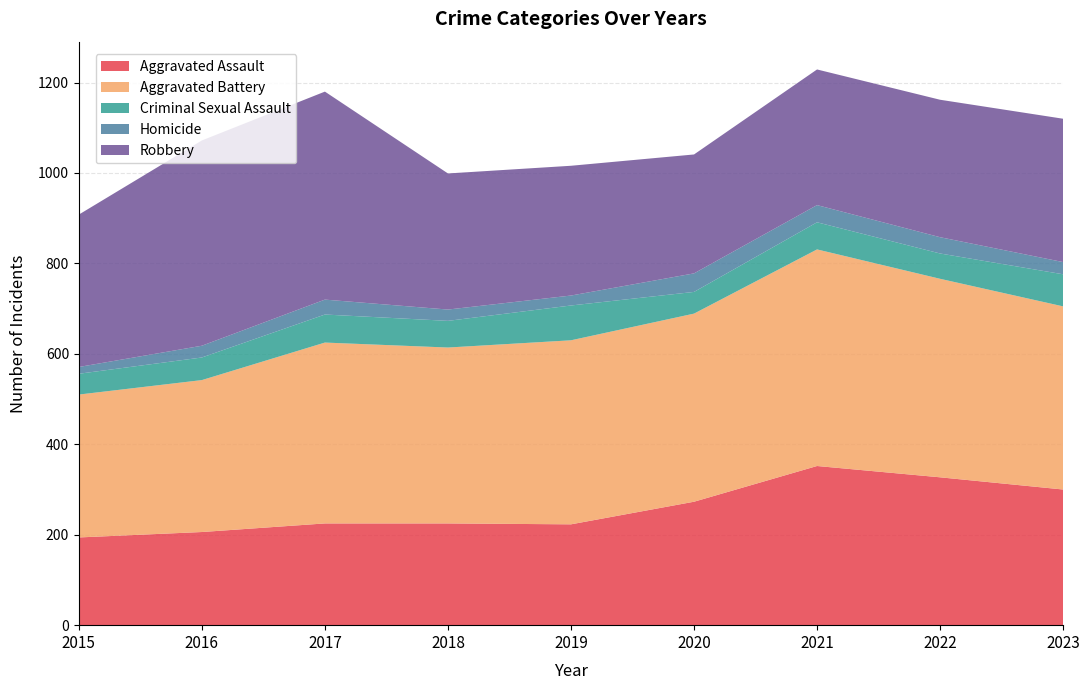

Reading left to right, extract all data points from this chart.

Aggravated Assault: 194	206	225	225	223	273	352	327	300
Aggravated Battery: 316	336	400	389	407	416	479	439	405
Criminal Sexual Assault: 46	50	62	59	77	48	60	56	71
Homicide: 15	26	33	25	22	41	38	36	27
Robbery: 337	454	460	301	287	263	300	304	317